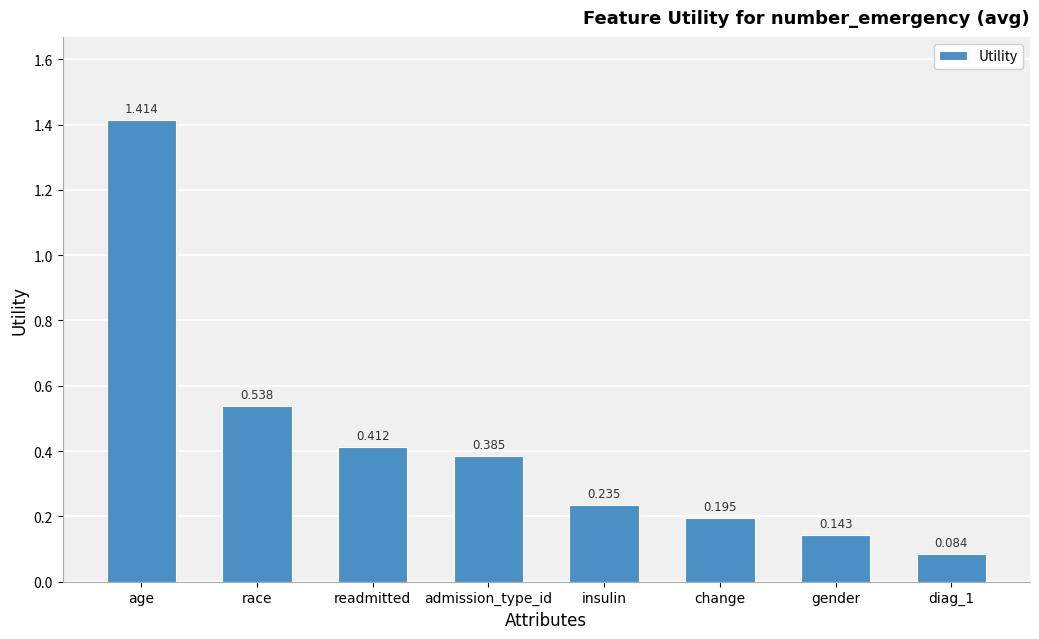

What is the label of the 5th bar from the left?

insulin